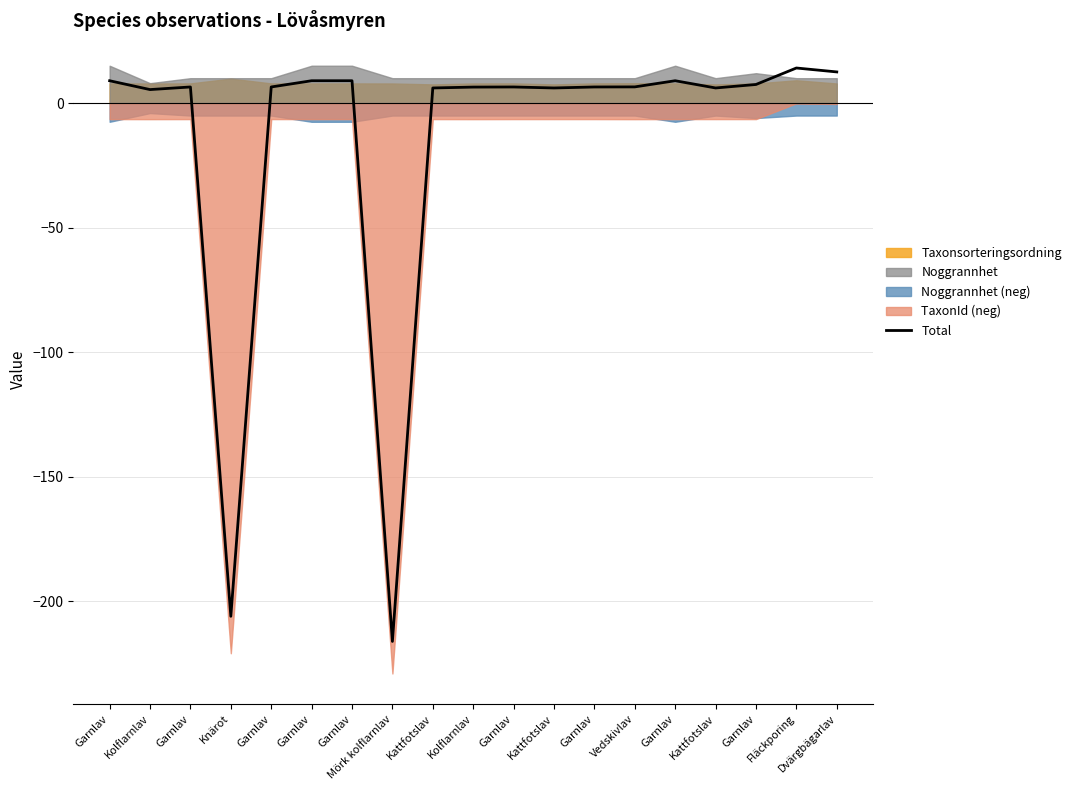

At which category does the data reach its first local valley?

Kolflarnlav